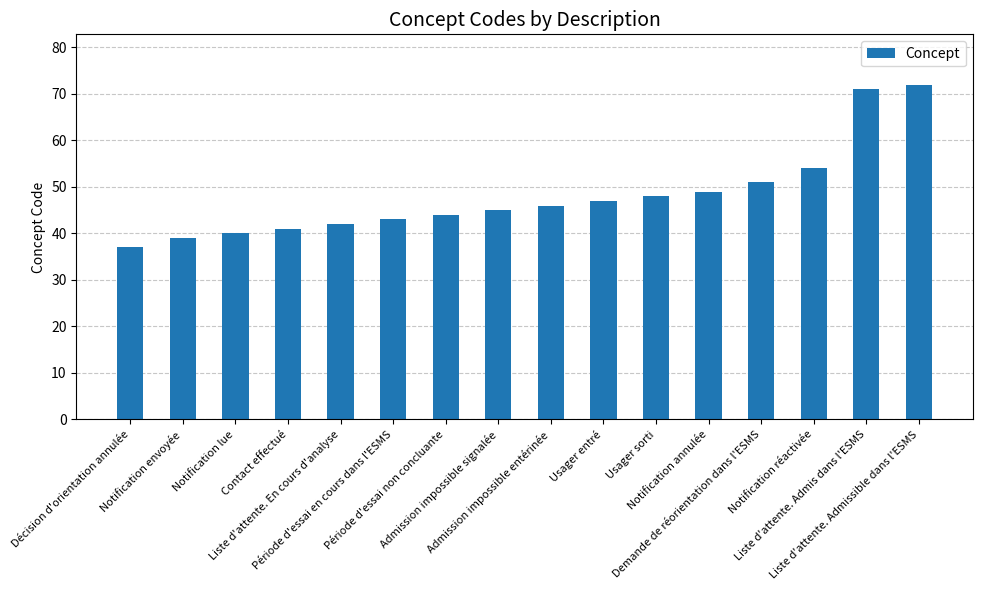

True or false: the data shows 69 at Usager entré.

False